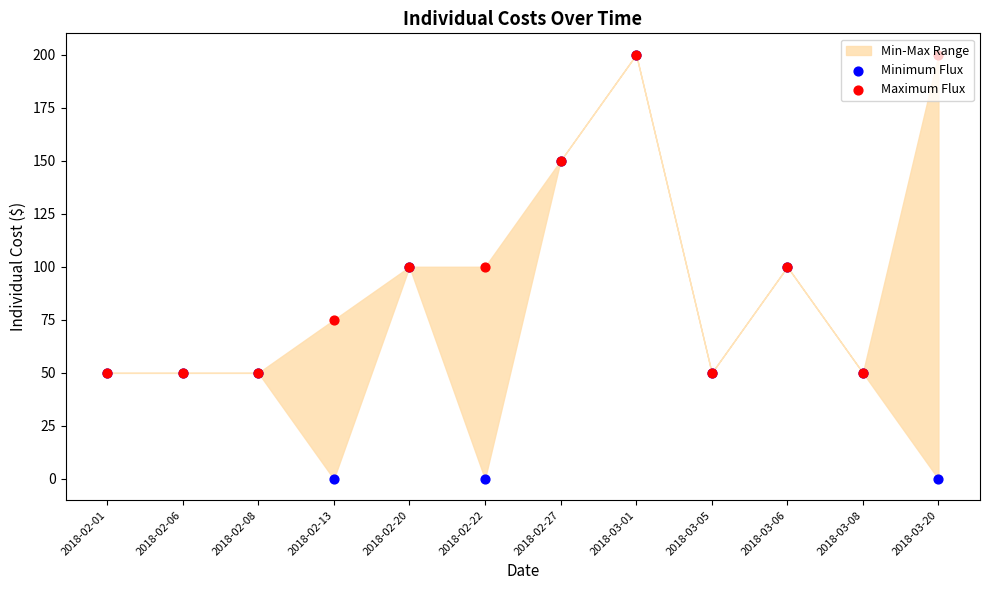

At which category is the sum across all series the highest?

2018-03-01